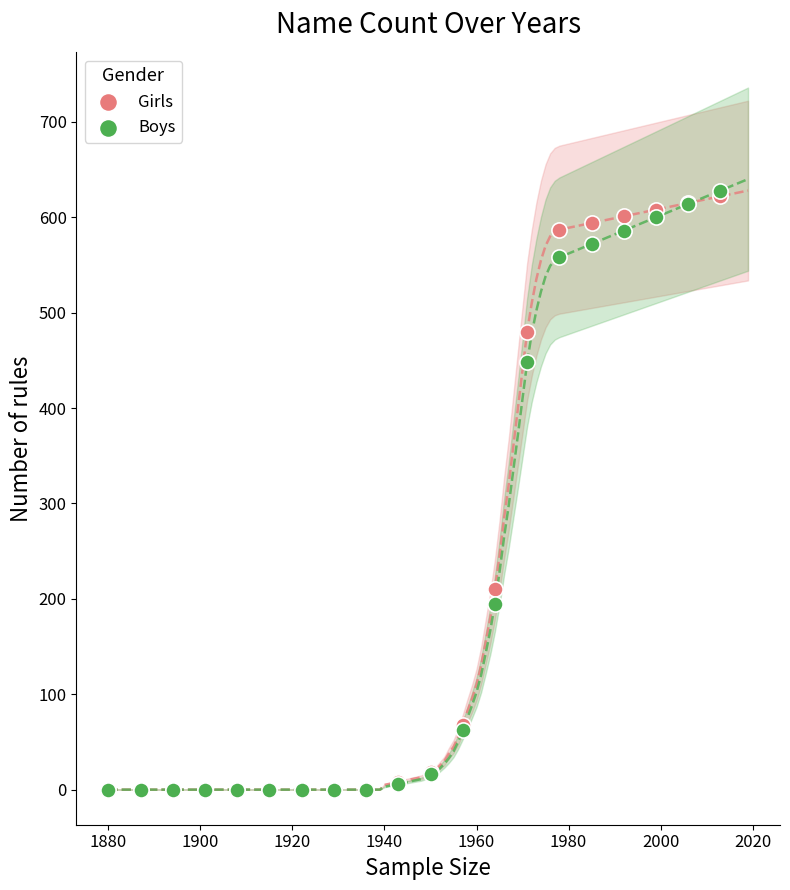

In the Boys series, what Y value is closest to 314?

195